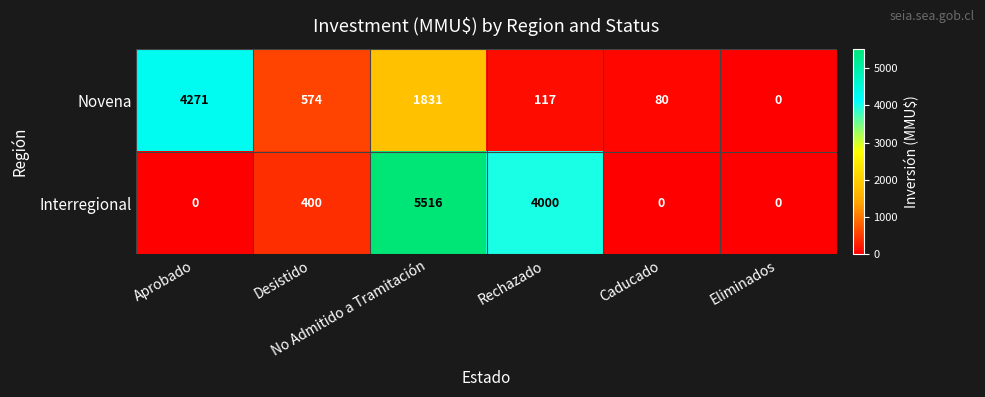

Rank the series by their average value, from highest to lowest.

Interregional, Novena